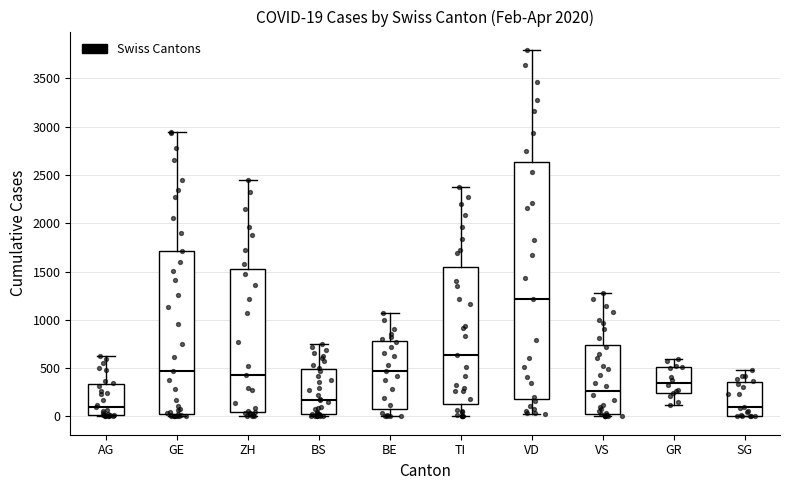

Which box is the tallest, from its lower edge to its upper edge?

VD